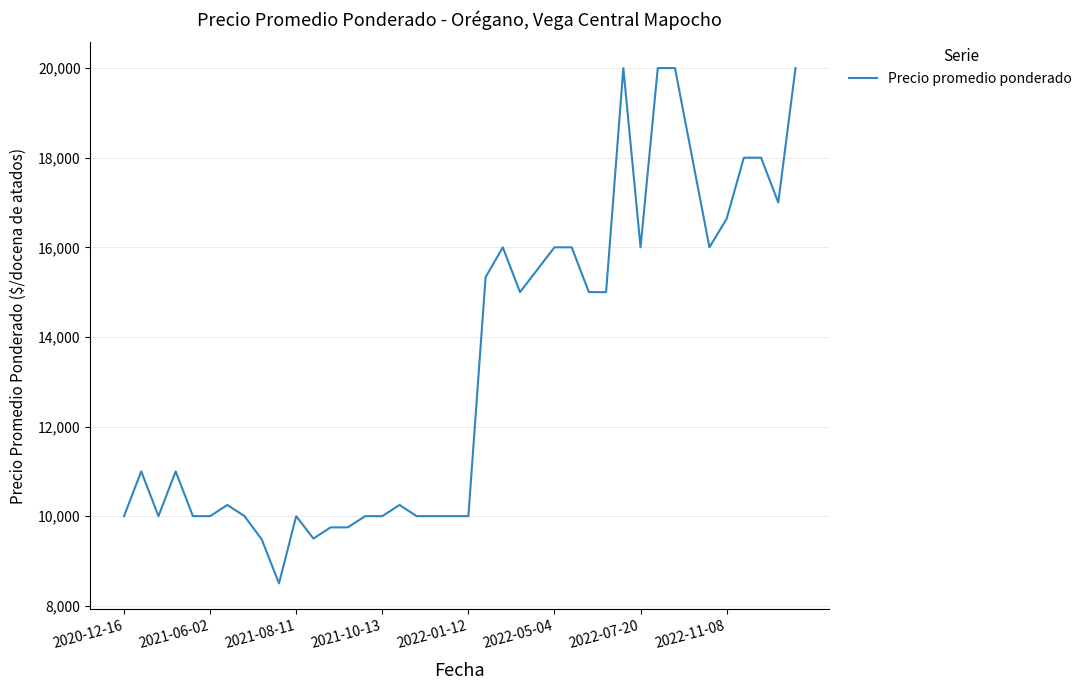

What is the greatest value displayed?

20000